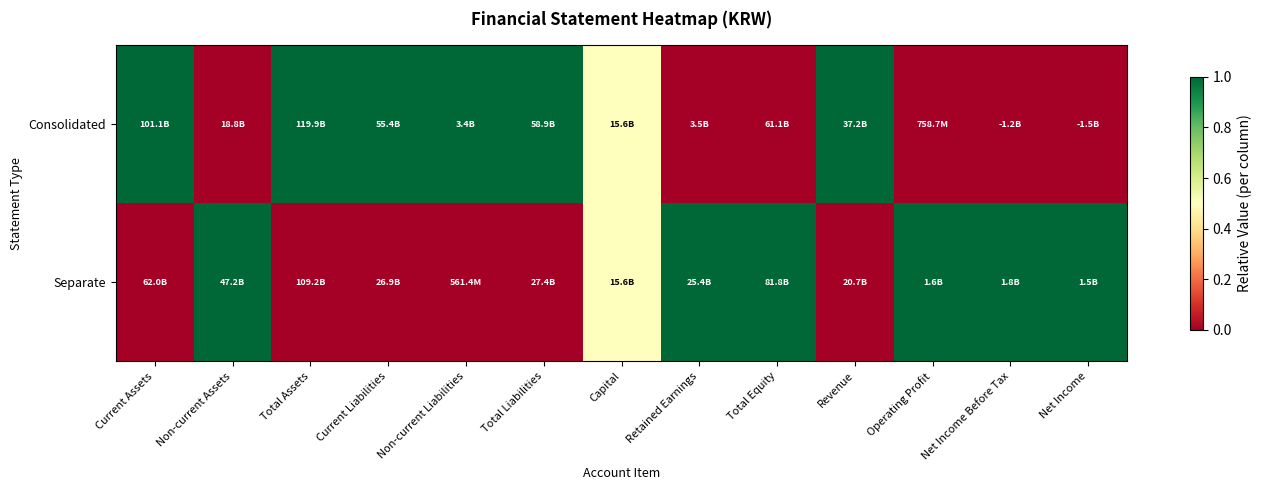

At how many categories does at least one series exceed 0?

13